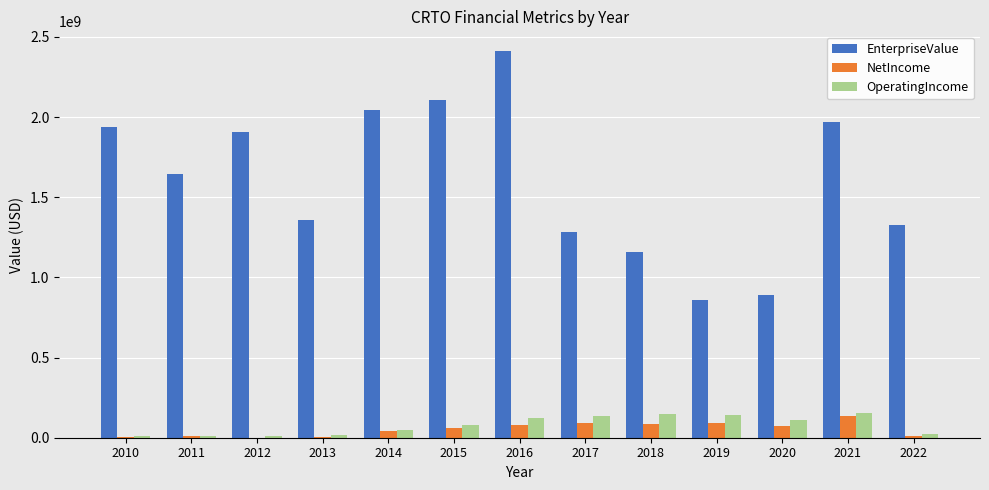

What is the total value across all series at 2012?

1920953732.7